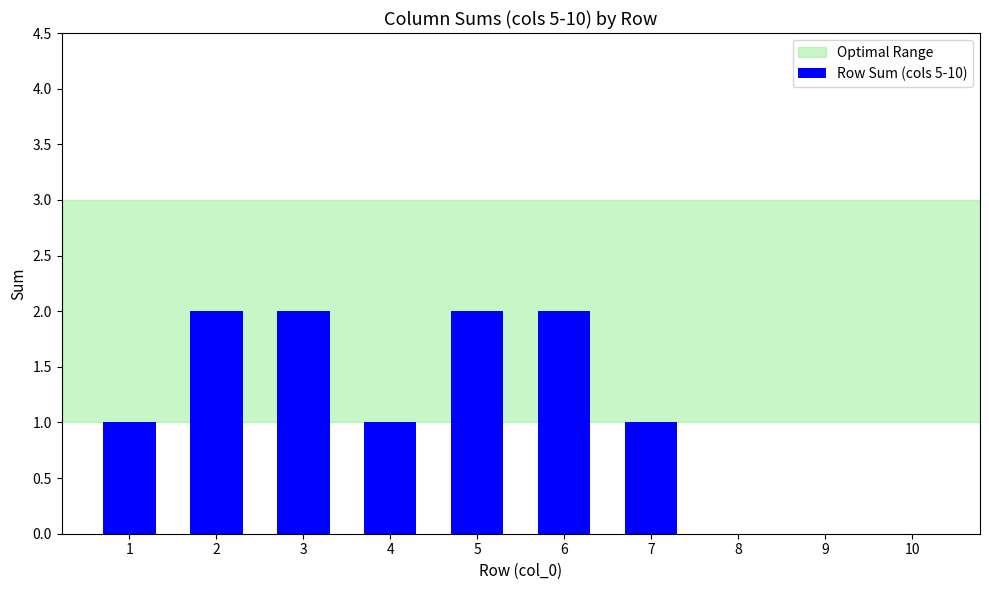

What is the sum of all values?

11